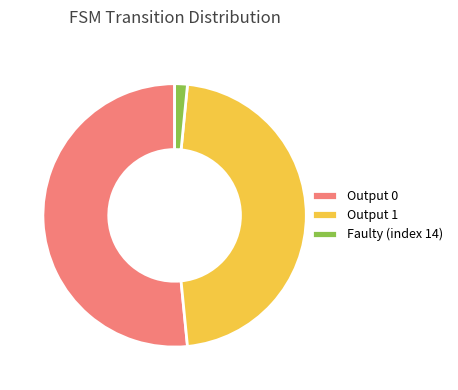

Is there any slice that represents more than half of the pie?

Yes